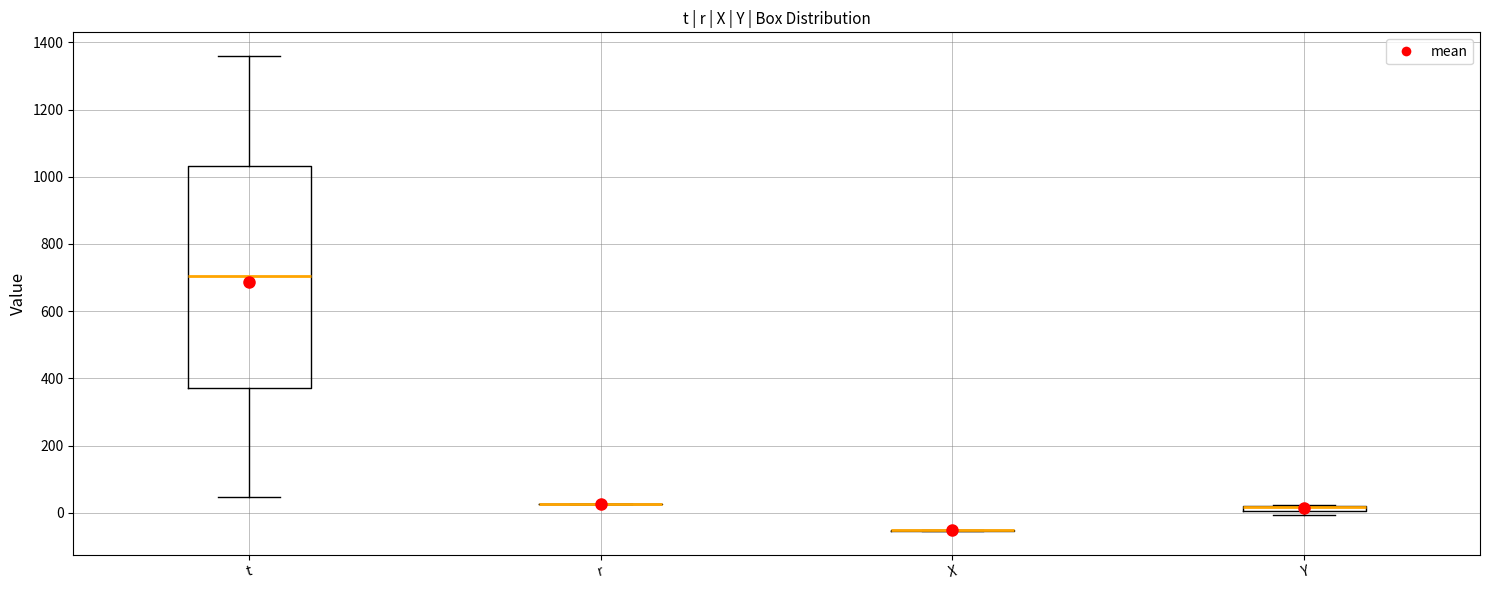

Comparing the boxes themselves (not the whiskers), which one is the tallest?

t